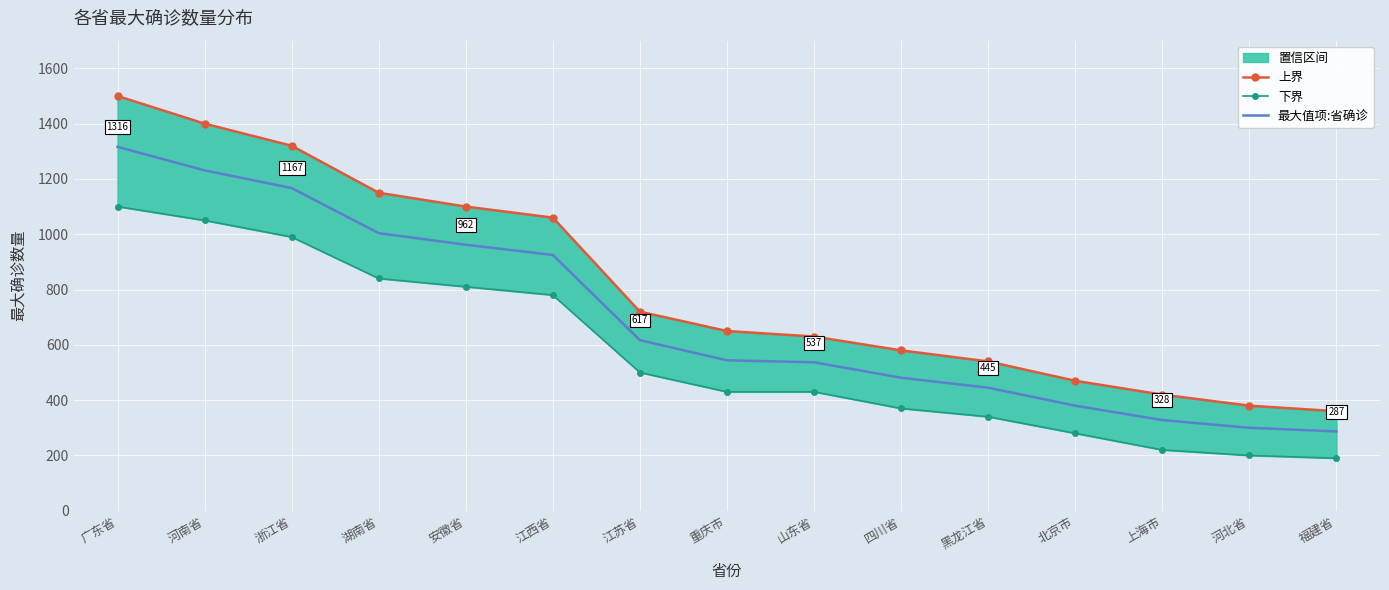

Reading left to right, list all the values displayed in this chart.

上界: 1500	1400	1320	1150	1100	1060	720	650	630	580	540	470	420	380	360
下界: 1100	1050	990	840	810	780	500	430	430	370	340	280	220	200	190
最大值项:省确诊: 1316	1231	1167	1004	962	925	617	544	537	481	445	380	328	300	287